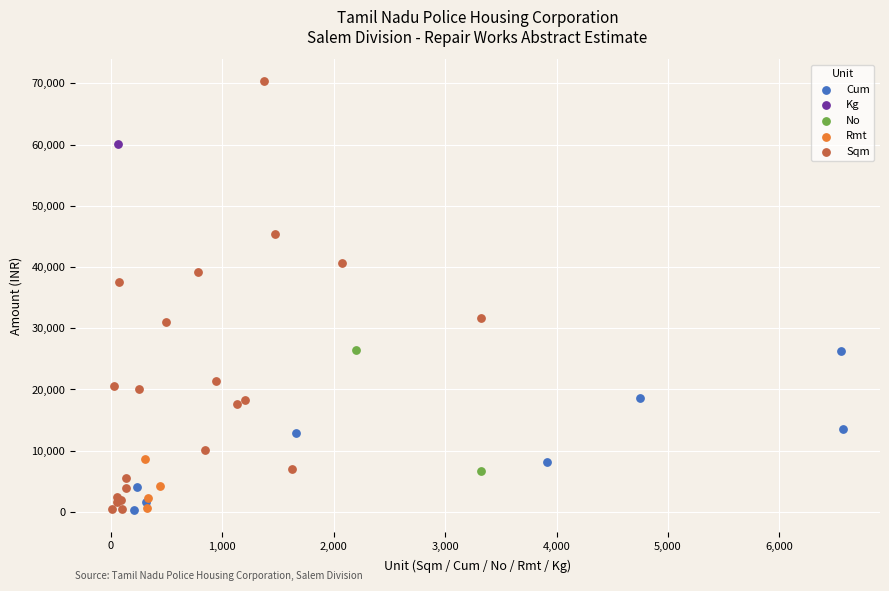

What are all the series names shown in the legend?

Cum, Kg, No, Rmt, Sqm